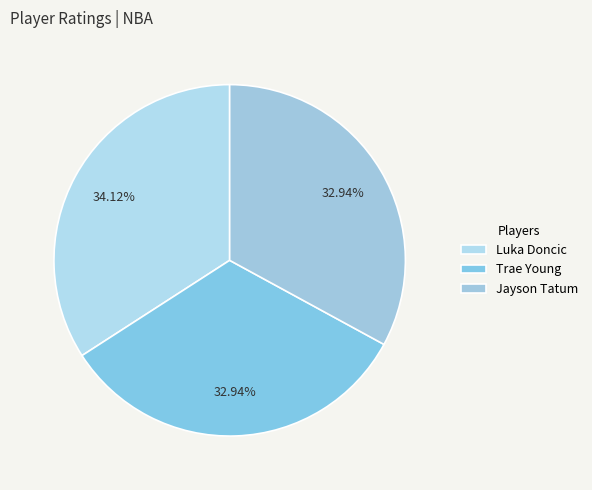

To the nearest percent, what percentage of the pie is Luka Doncic?

34%